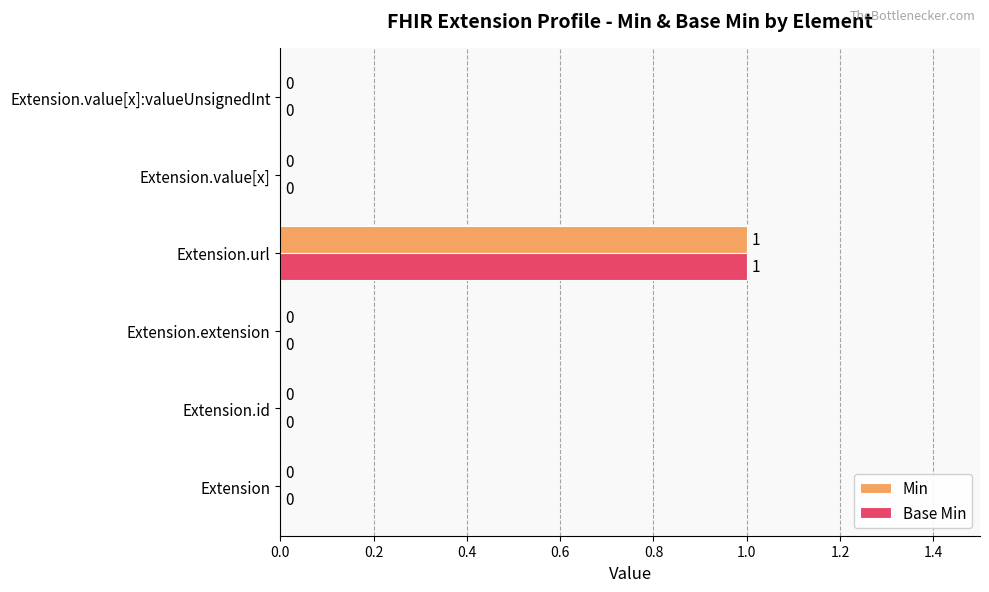

How many Base Min values are between 0 and 1?

6